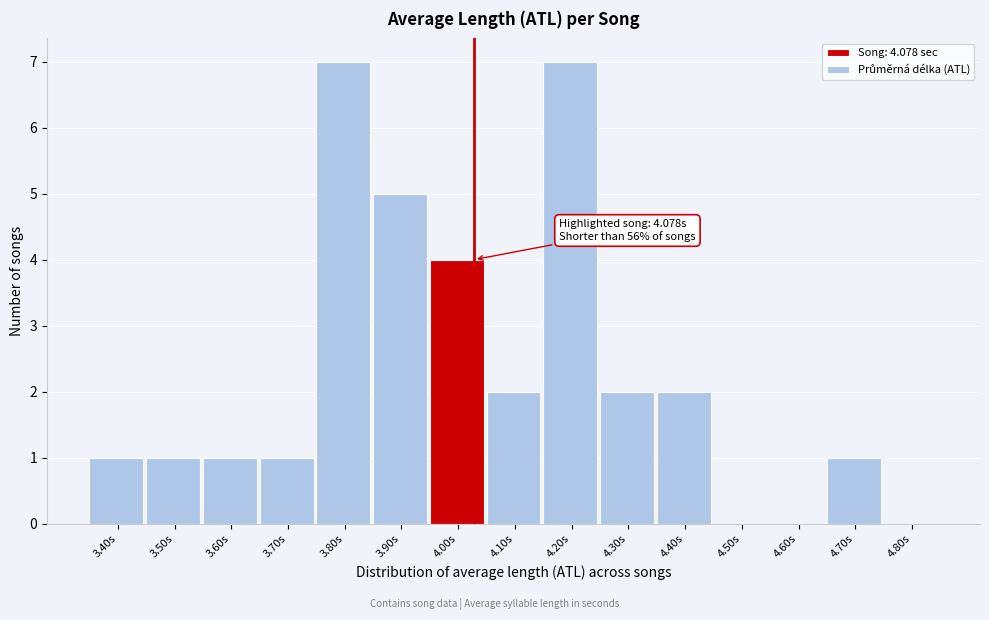

Reading left to right, extract all data points from this chart.

3.40s=1	3.50s=1	3.60s=1	3.70s=1	3.80s=7	3.90s=5	4.00s=4	4.10s=2	4.20s=7	4.30s=2	4.40s=2	4.50s=0	4.60s=0	4.70s=1	4.80s=0